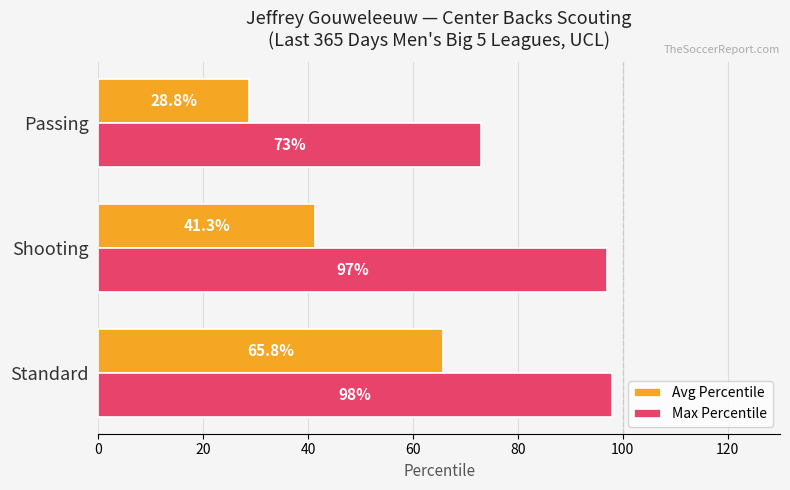

List the series in order of their peak value, lowest first.

Avg Percentile, Max Percentile